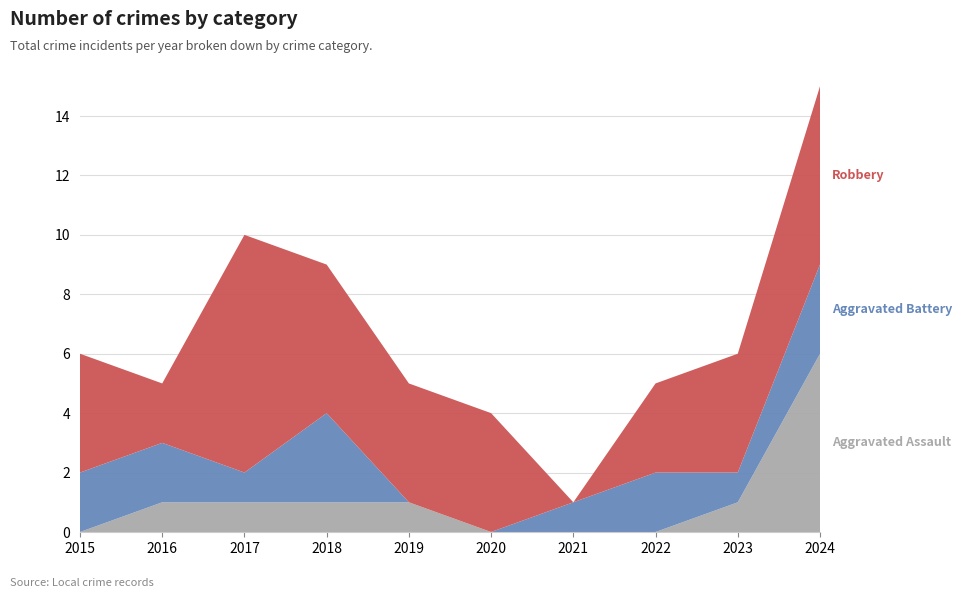

Reading left to right, transcribe all the data shown in this chart.

Aggravated Assault: 2015=0	2016=1	2017=1	2018=1	2019=1	2020=0	2021=0	2022=0	2023=1	2024=6
Aggravated Battery: 2015=2	2016=2	2017=1	2018=3	2019=0	2020=0	2021=1	2022=2	2023=1	2024=3
Robbery: 2015=4	2016=2	2017=8	2018=5	2019=4	2020=4	2021=0	2022=3	2023=4	2024=6